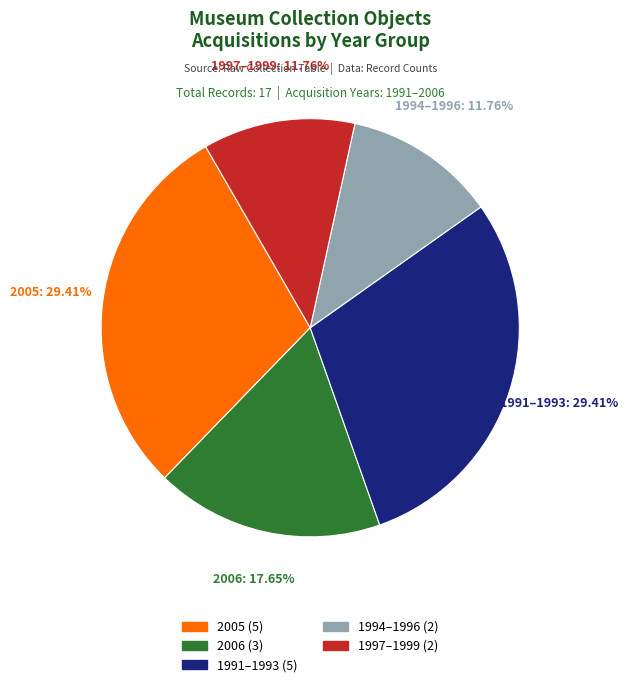

Is there a majority slice in this chart?

No